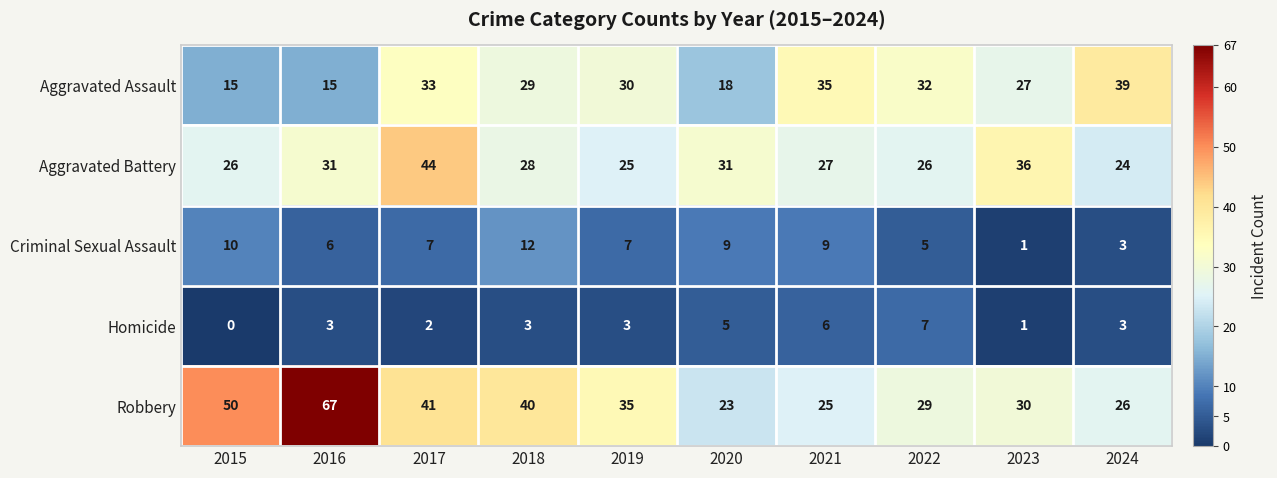

What is the sum of the Aggravated Battery values at 2018 and 2019?

53